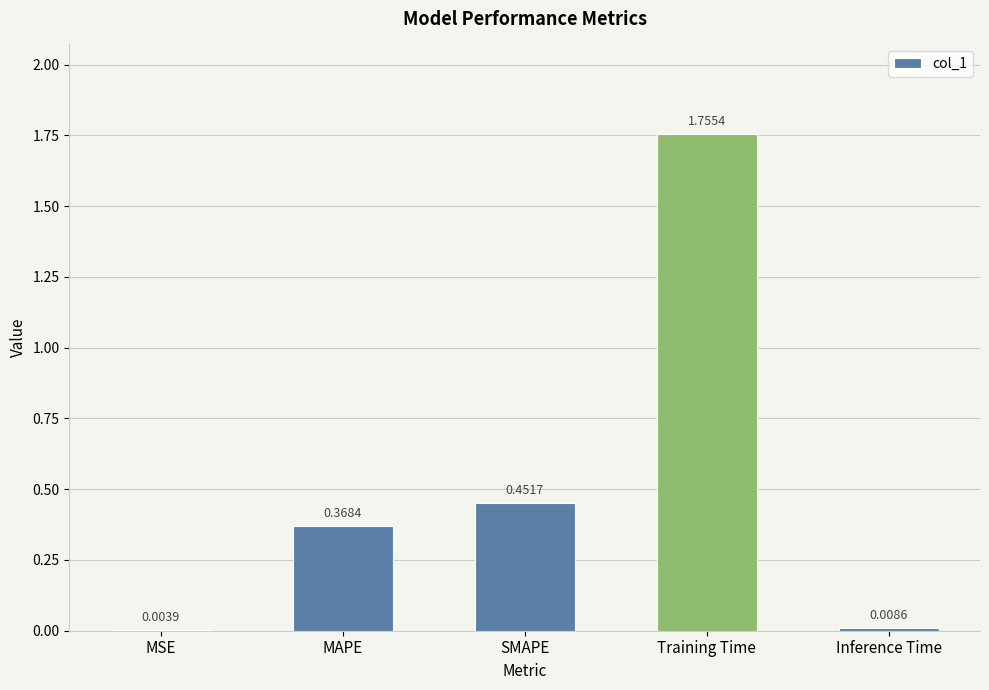

At which label is the value closest to 0?

MSE